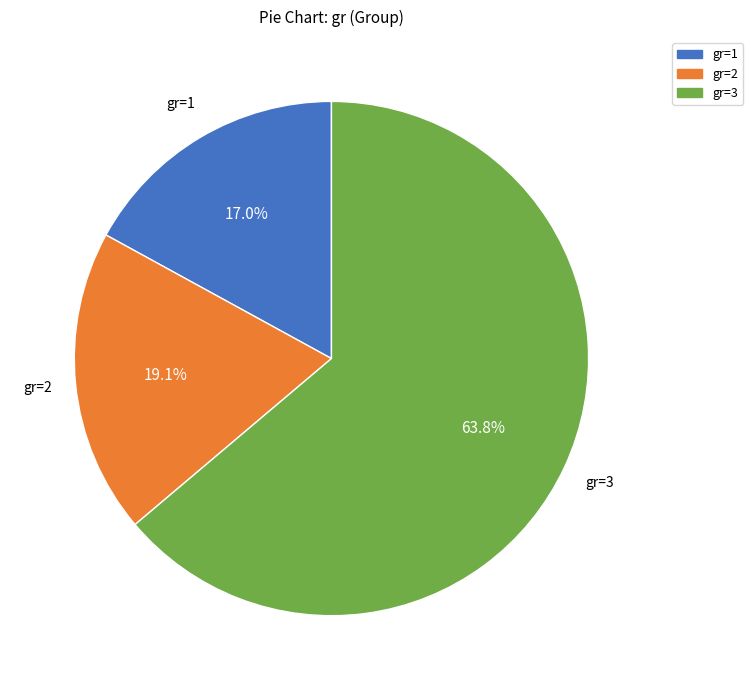

Does any single category account for the majority?

Yes